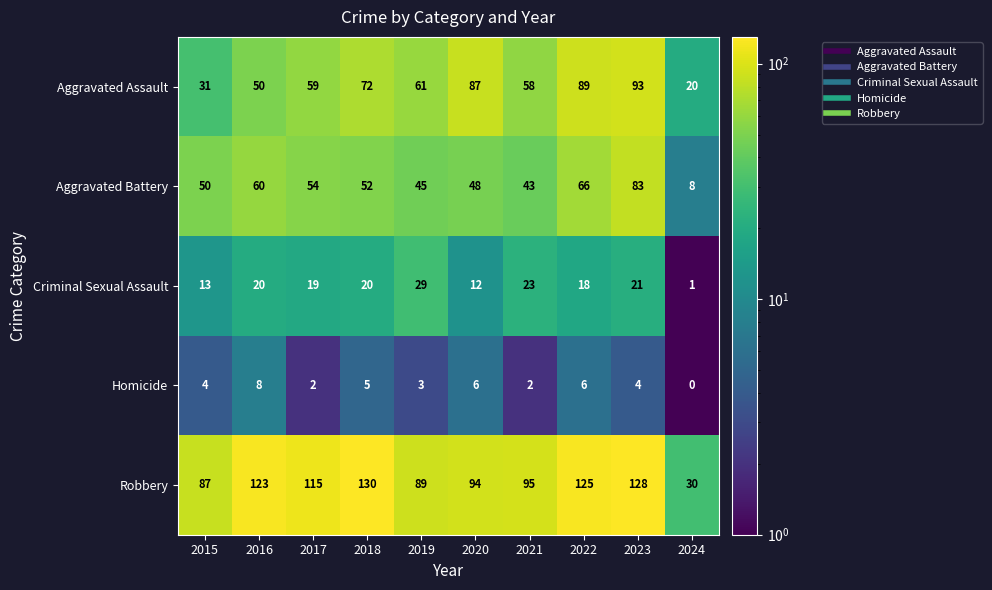

What is the total value across all series at 2017?

249